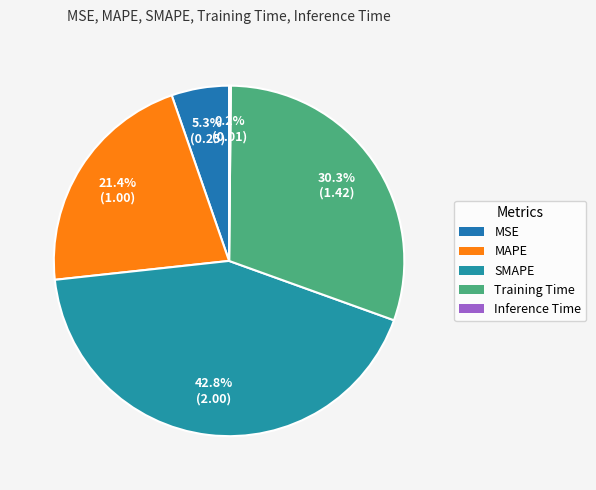

Is MAPE the majority of the pie?

No